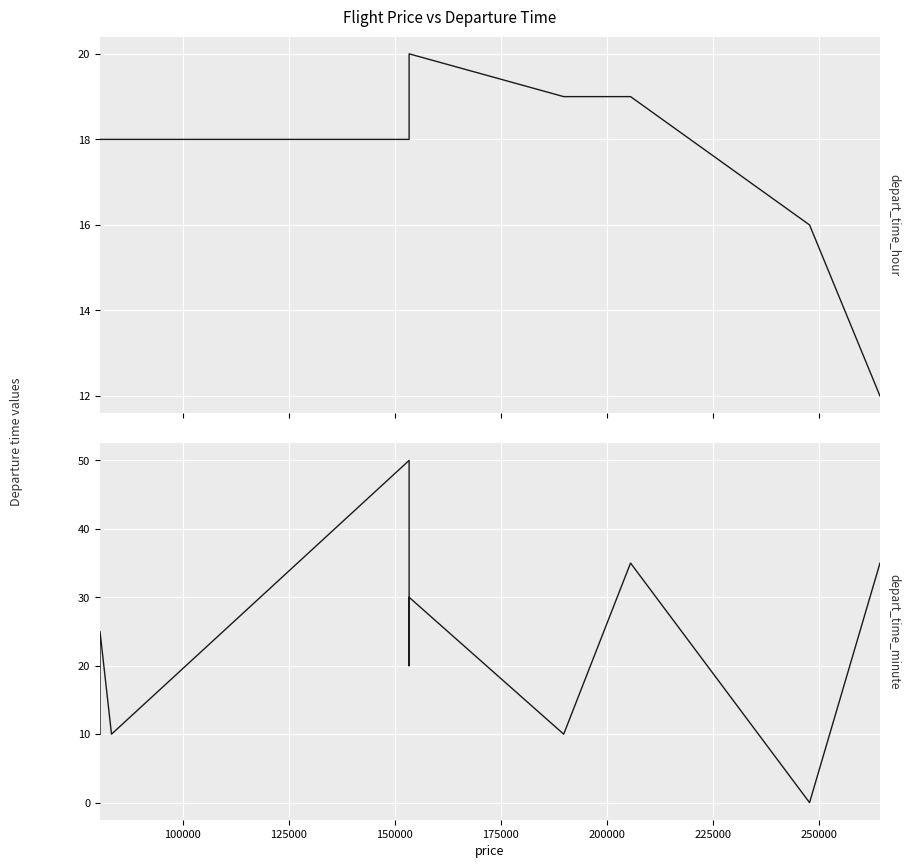

What is the difference between the maximum and minimum values in the depart_time_hour series?

8